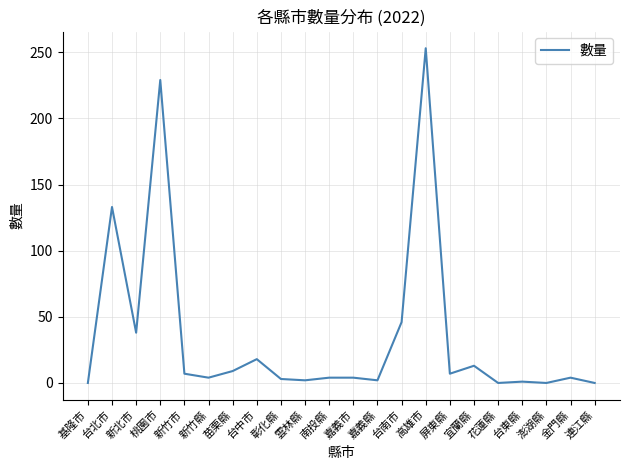

Where is the first local maximum?

台北市